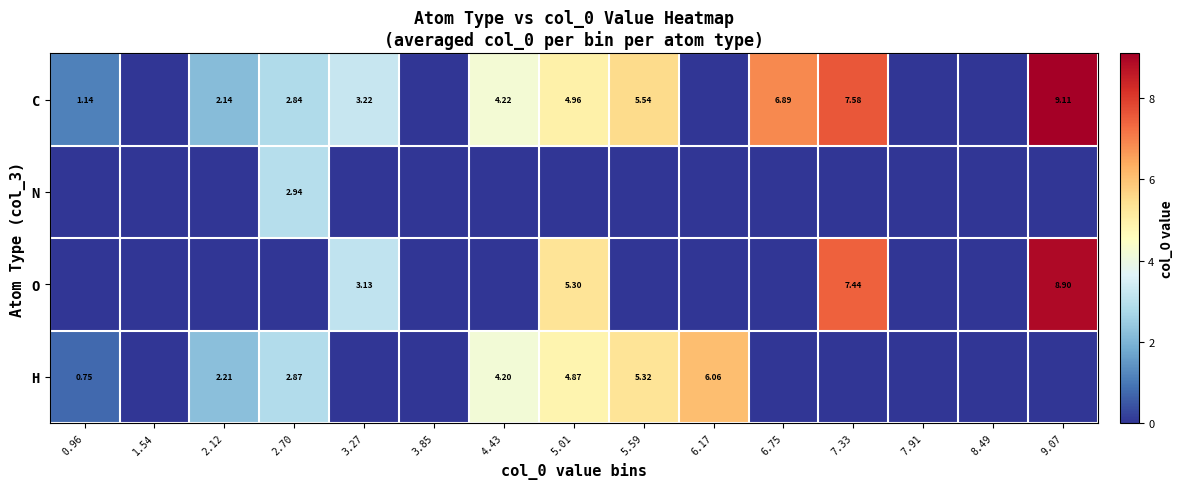

At which label does C first exceed 2?

2.12